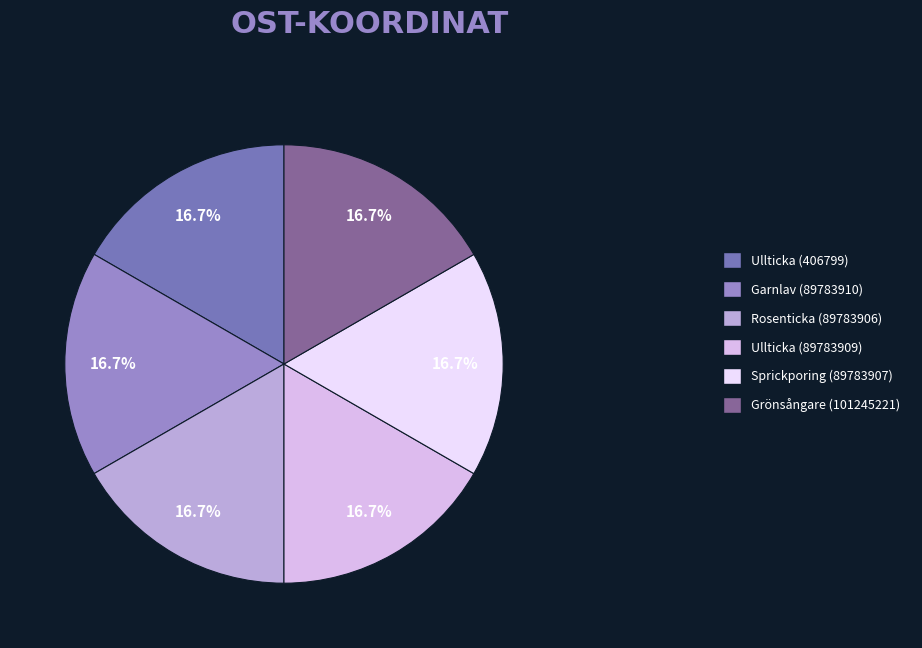

Is there a majority slice in this chart?

No